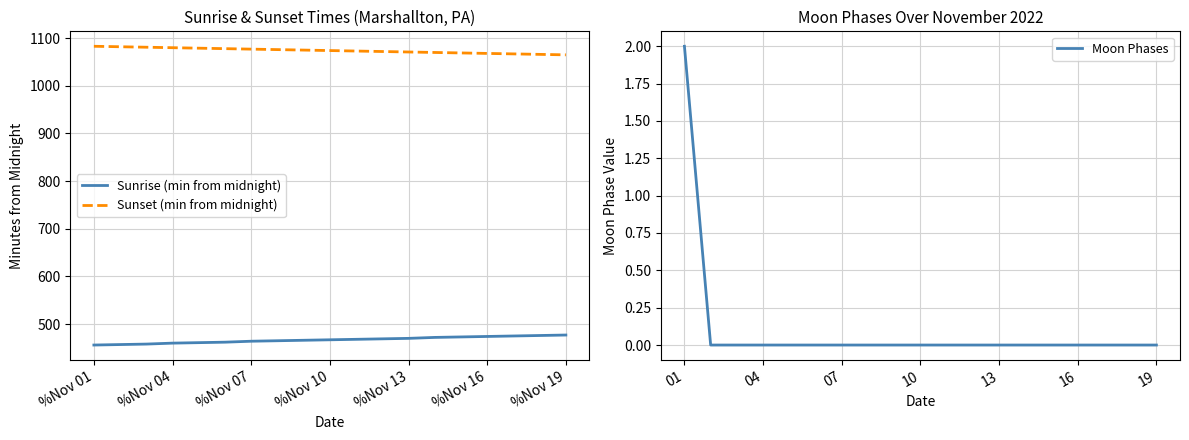

Reading right to left, what are all the values shown in this chart?

Sunrise (min from midnight): 477	476	475	474	473	472	470	469	468	467	466	465	464	462	461	460	458	457	456
Sunset (min from midnight): 1065	1066	1067	1068	1069	1070	1071	1072	1073	1074	1075	1076	1077	1078	1079	1080	1081	1082	1083
Moon Phases: 0	0	0	0	0	0	0	0	0	0	0	0	0	0	0	0	0	0	2